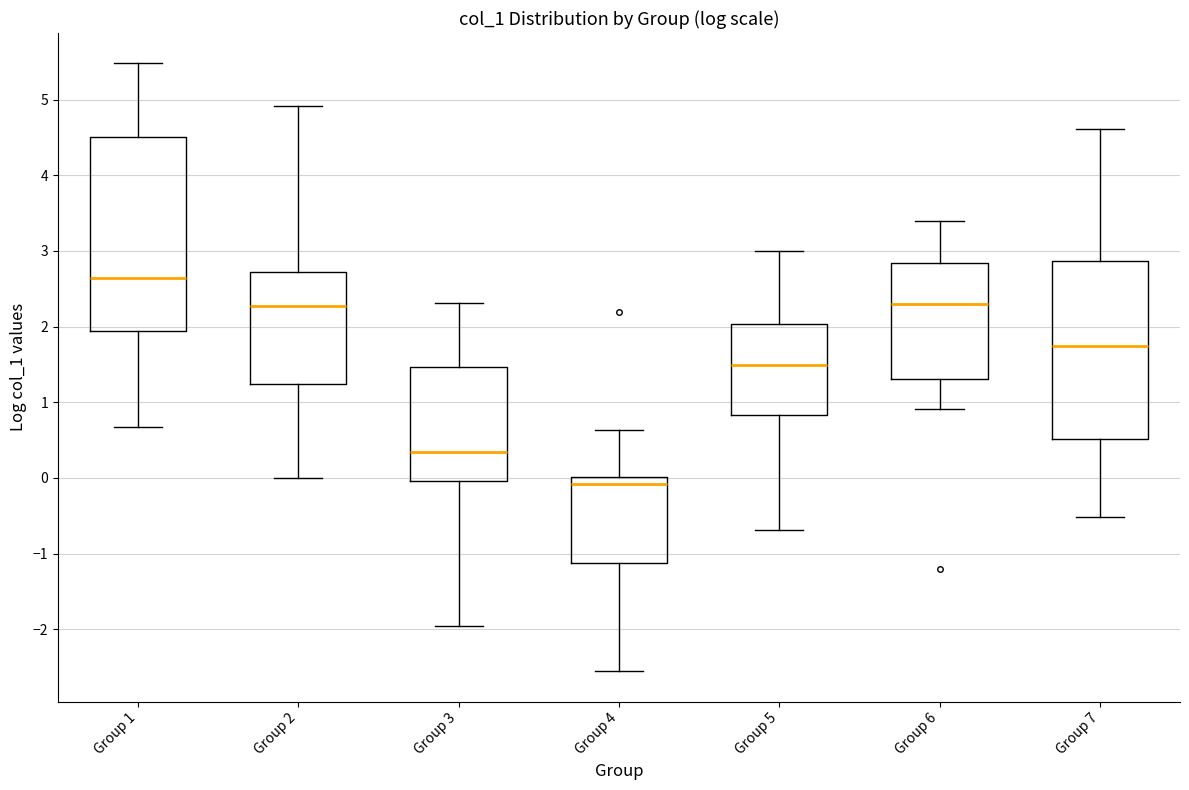

Which box is the tallest, from its lower edge to its upper edge?

Group 1